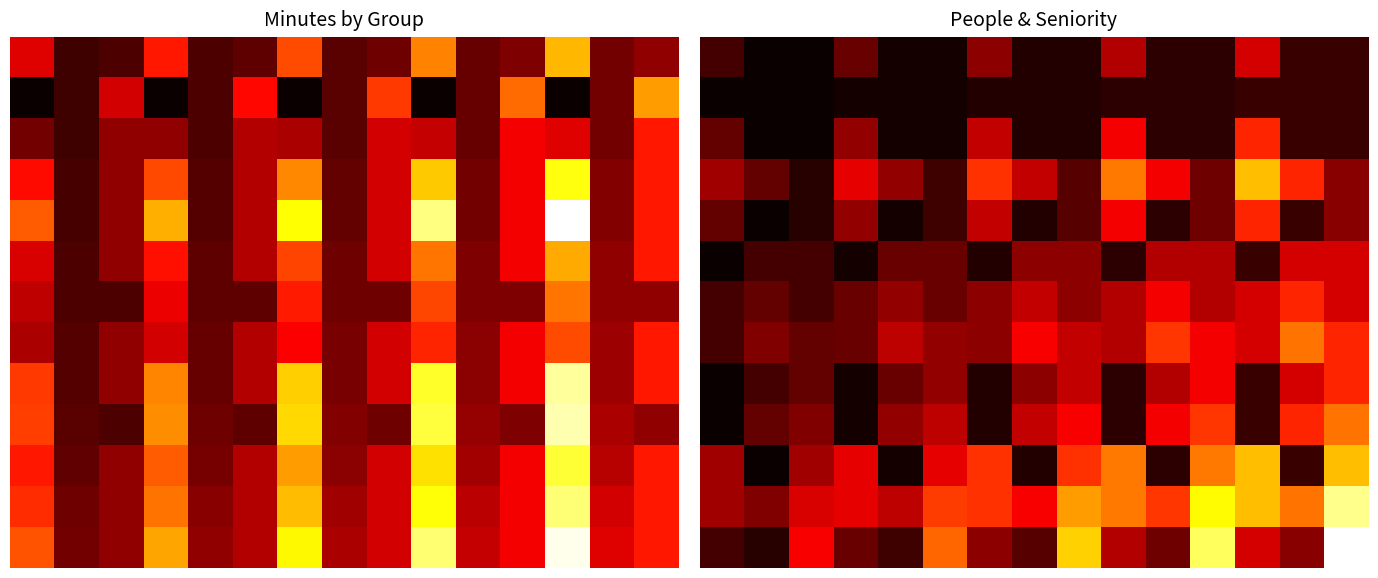

How many values in the 12 series exceed 2?

11